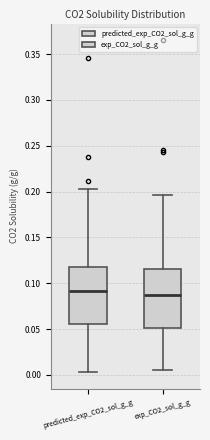

Reading left to right, read every box against the y-axis: the position of its median line, the range the box covers, and the ends of its whiskers. The values are not printed on the chart, so give them approximately, as read against the axis.

predicted_exp_CO2_sol_g_g: median 0.090, box 0.055 to 0.120, whiskers 0.005 to 0.205
exp_CO2_sol_g_g: median 0.085, box 0.050 to 0.115, whiskers 0.005 to 0.195